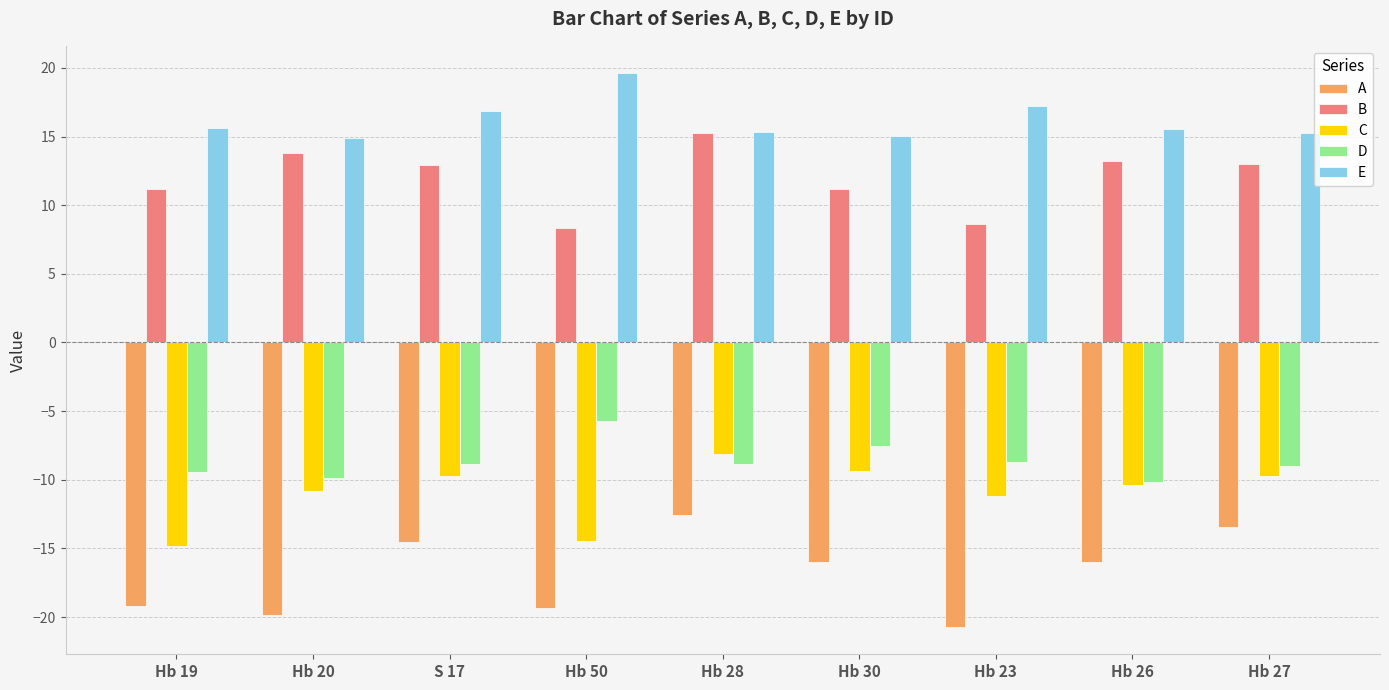

How many groups of bars are there?

9